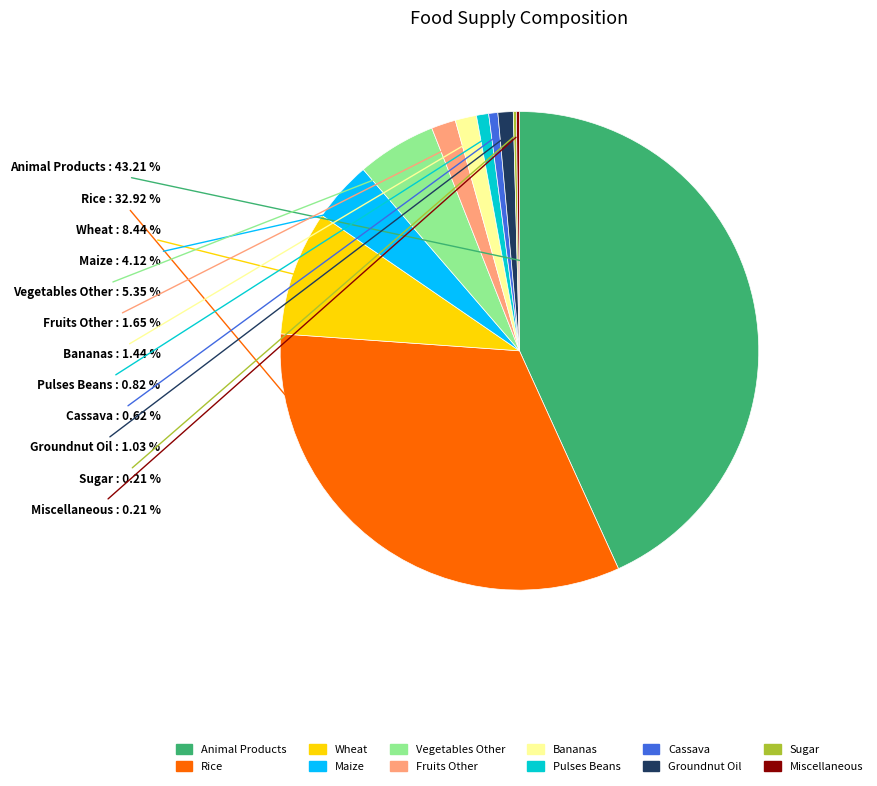

Is there any slice that represents more than half of the pie?

No